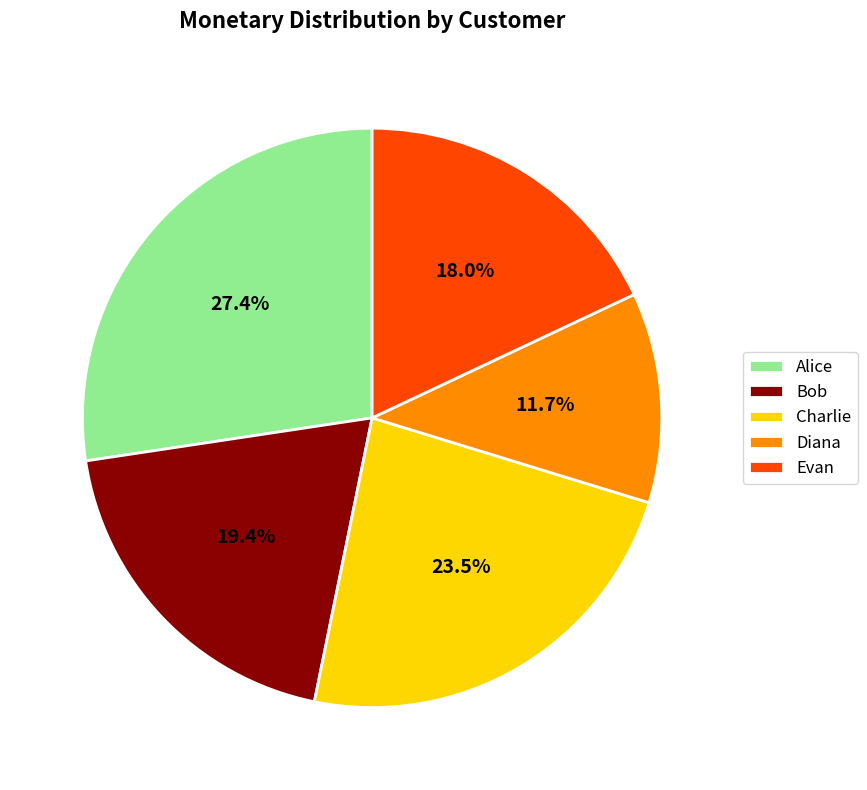

Does any single category account for the majority?

No